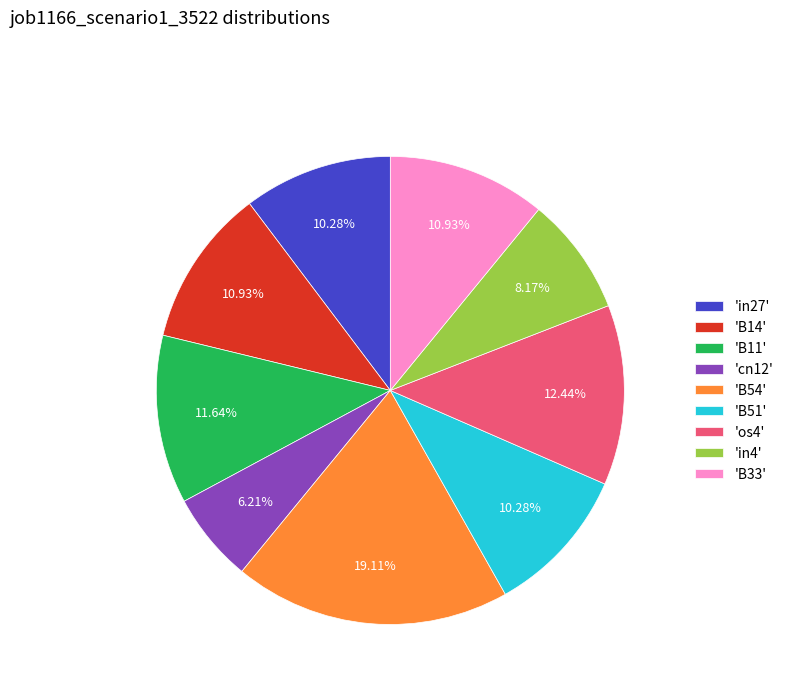

Which has a higher value, 'B14' or 'in4'?

'B14'